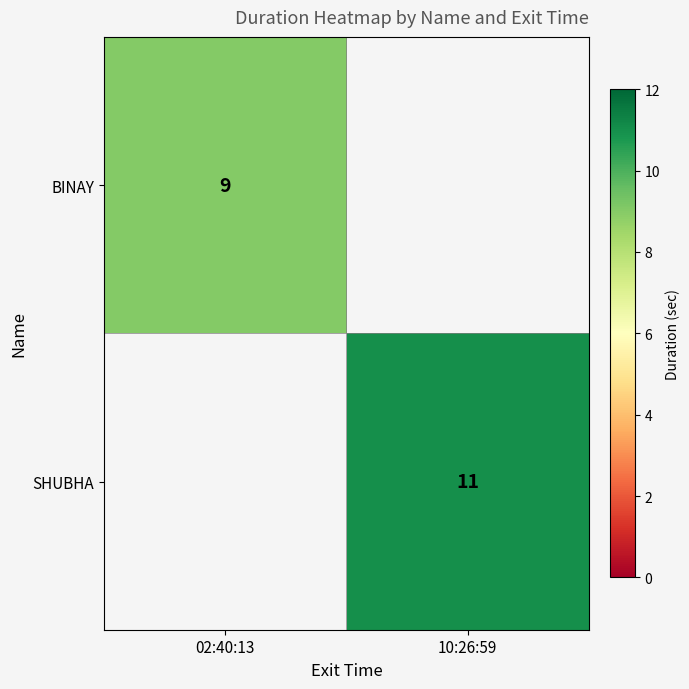

Which category has the lowest value across all series?

02:40:13